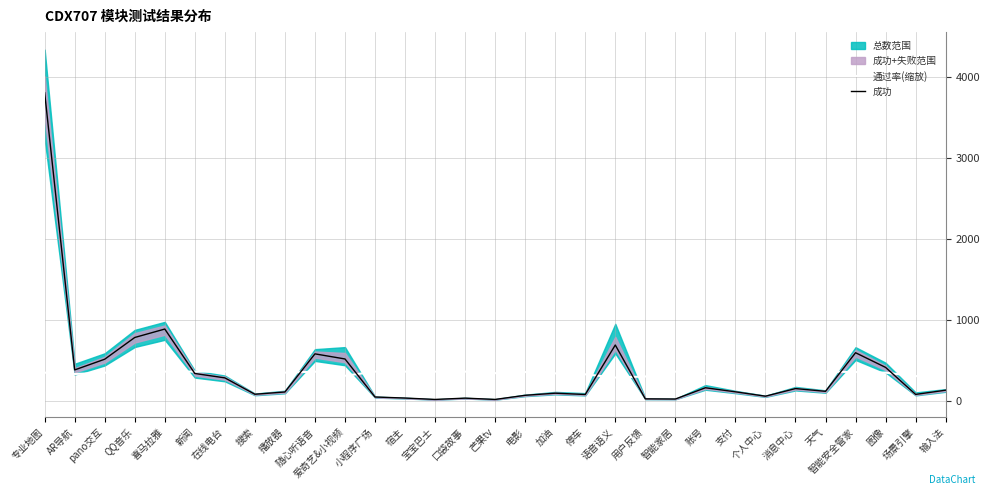

How many times do 通过率(缩放) and 成功 cross each other?

7